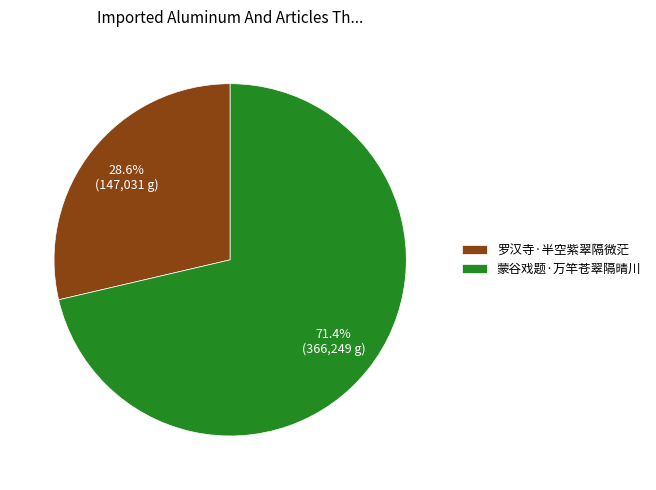

How many slices are in this pie chart?

2